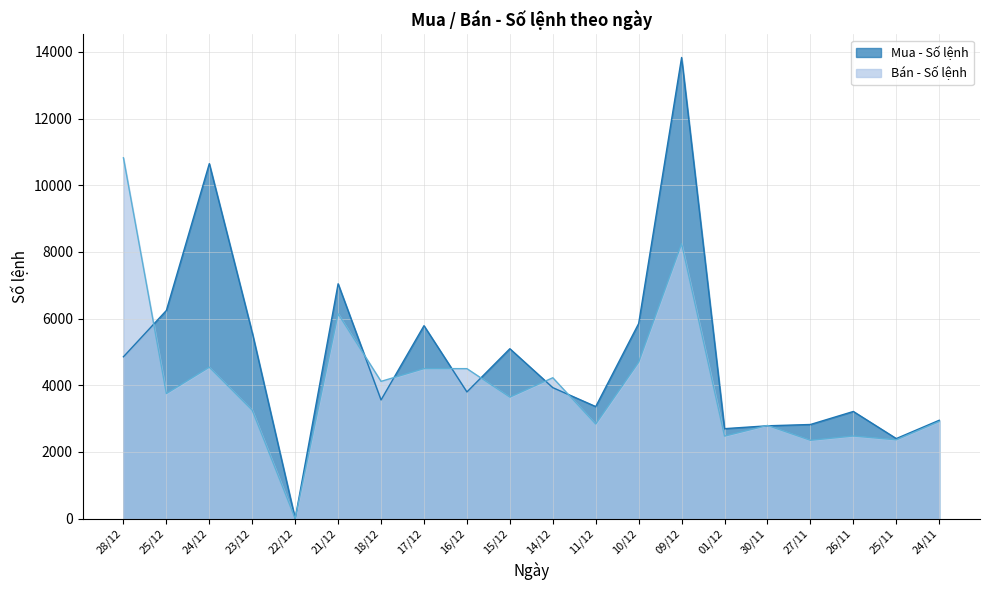

True or false: Mua - Số lệnh has more than 2 interior local peaks.

True